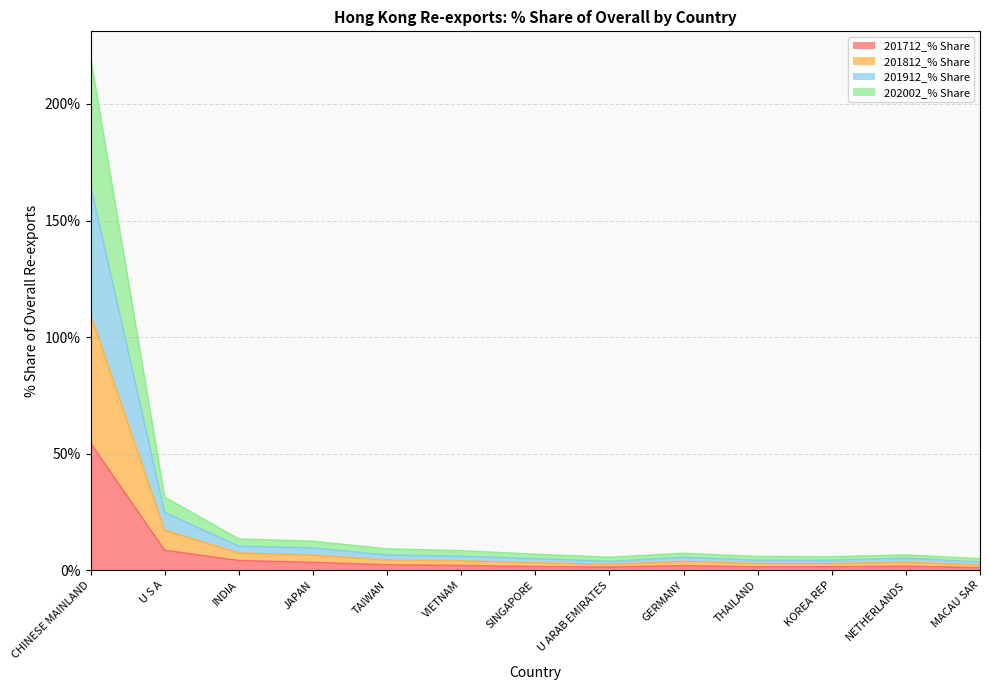

At which label does 201712_% Share reach its peak?

CHINESE MAINLAND